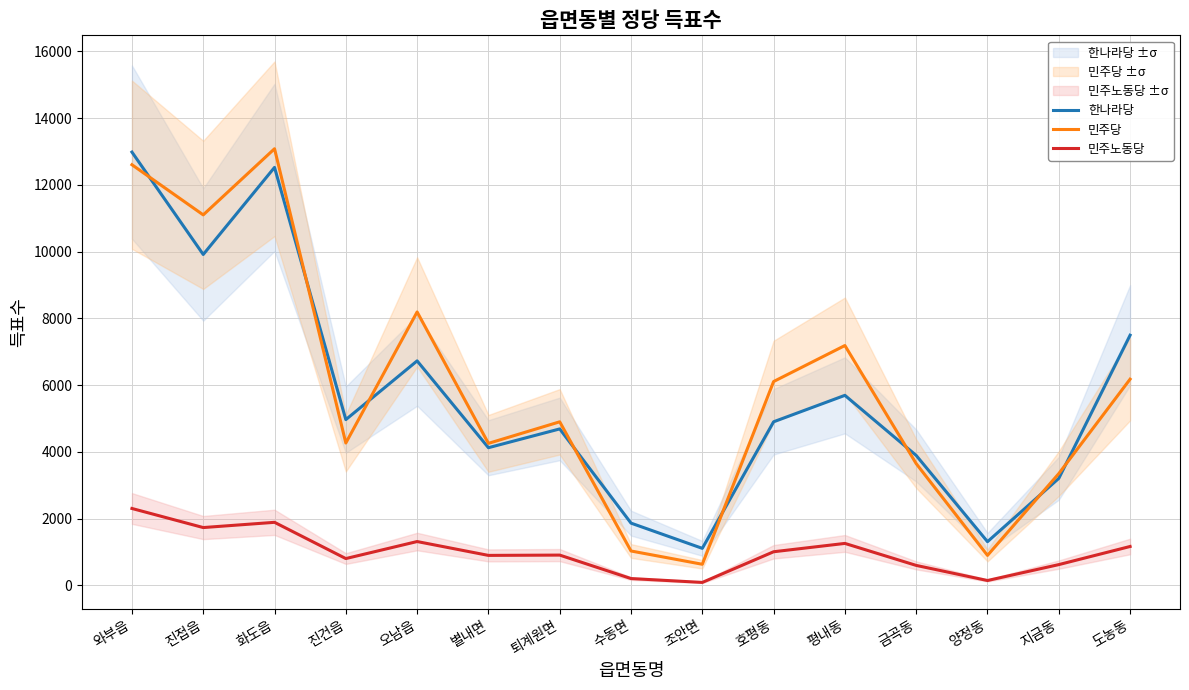

At how many categories does at least one series exceed 6246?

6